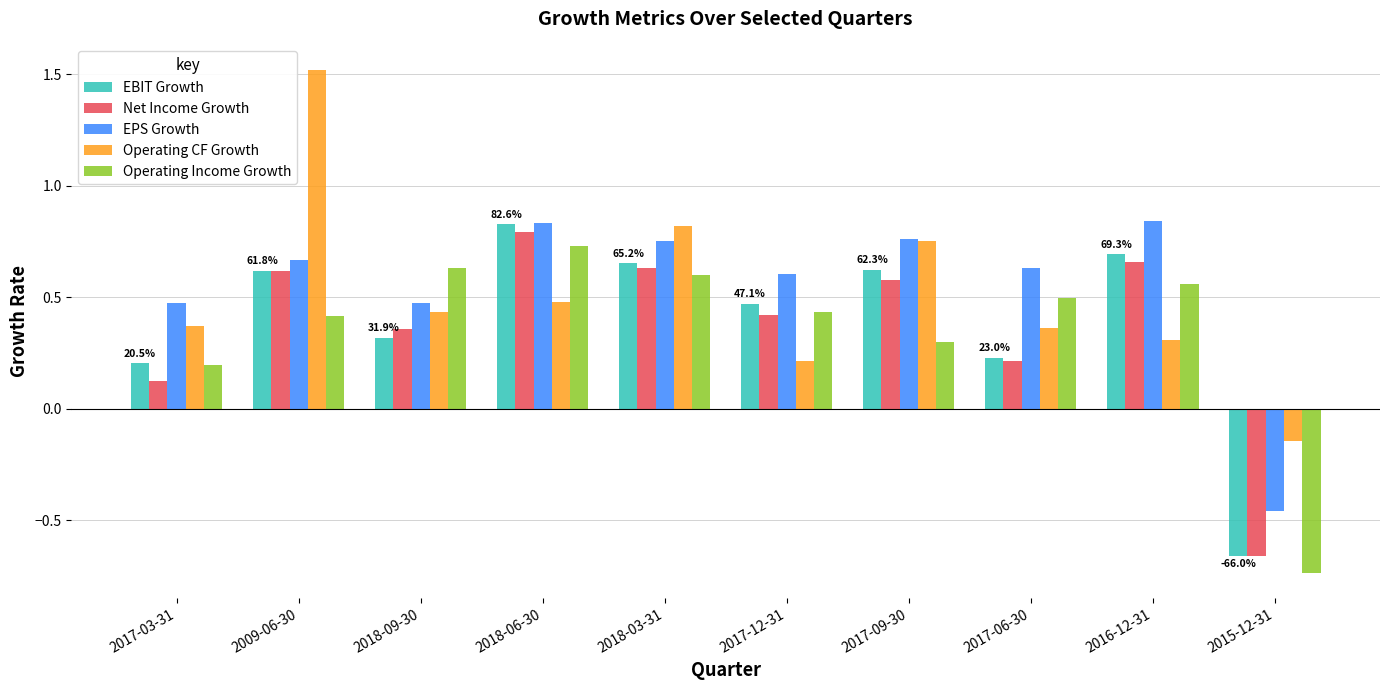

What is the sum of the Net Income Growth values at 2015-12-31 and 2018-03-31?

0.6